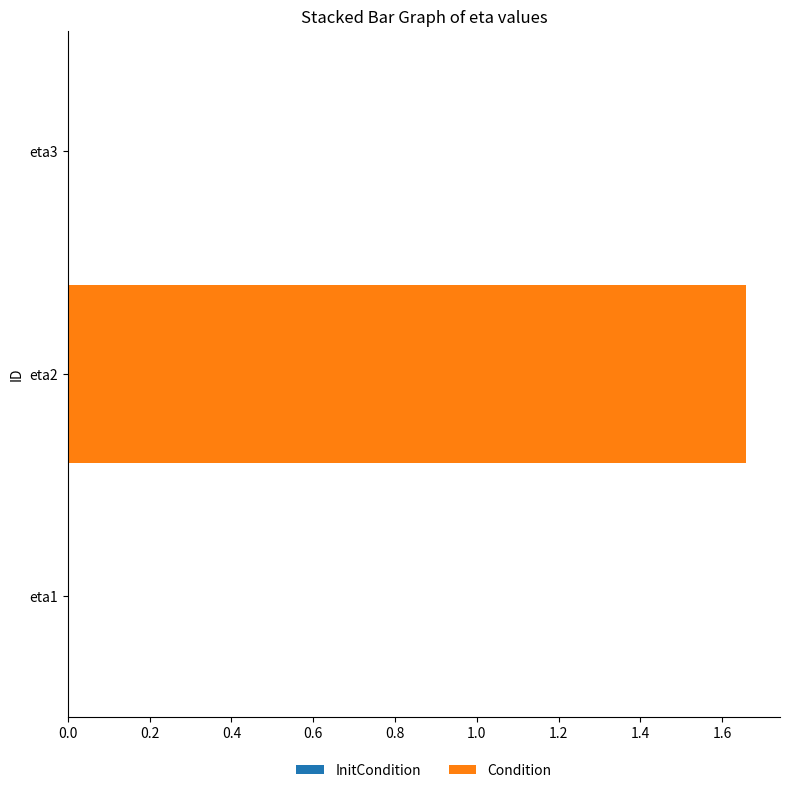

Are the bars horizontal?

Yes